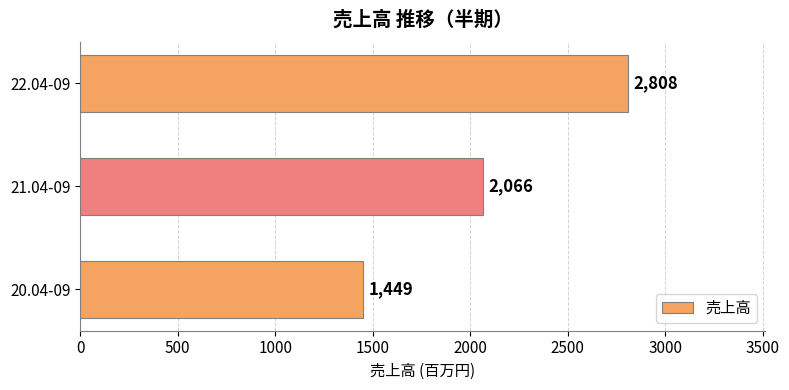

What is the ratio of the value at 20.04-09 to the value at 21.04-09?

0.7